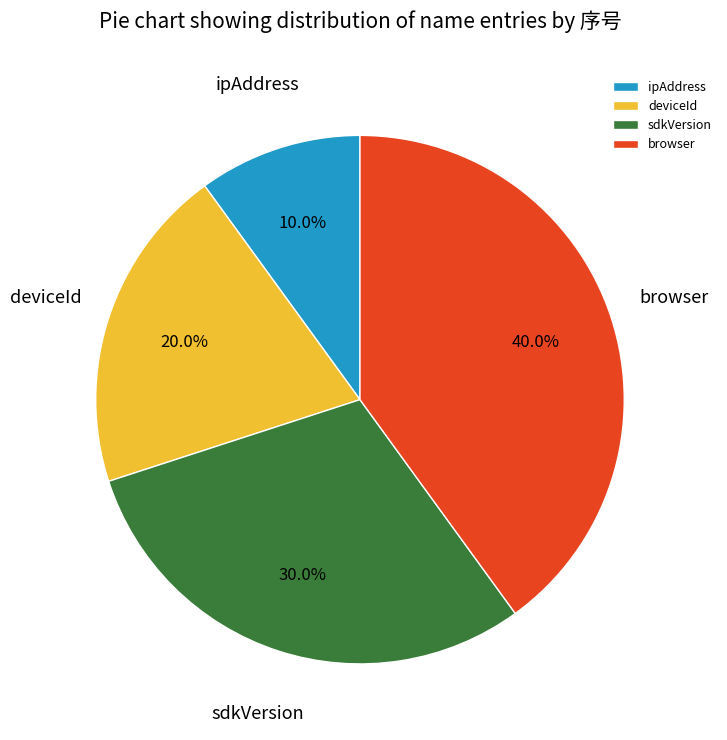

Does any single category account for the majority?

No